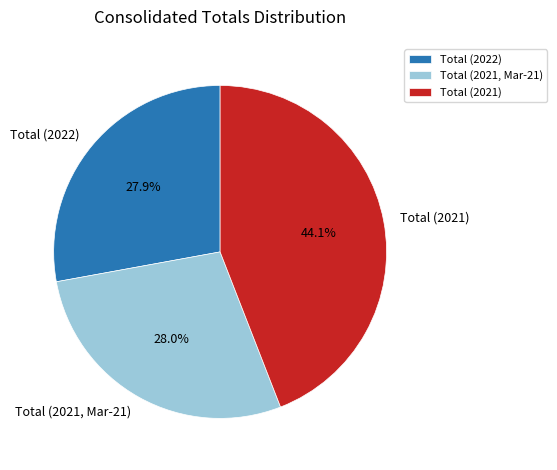

Combined, do Total (2022) and Total (2021) account for over 50%?

Yes